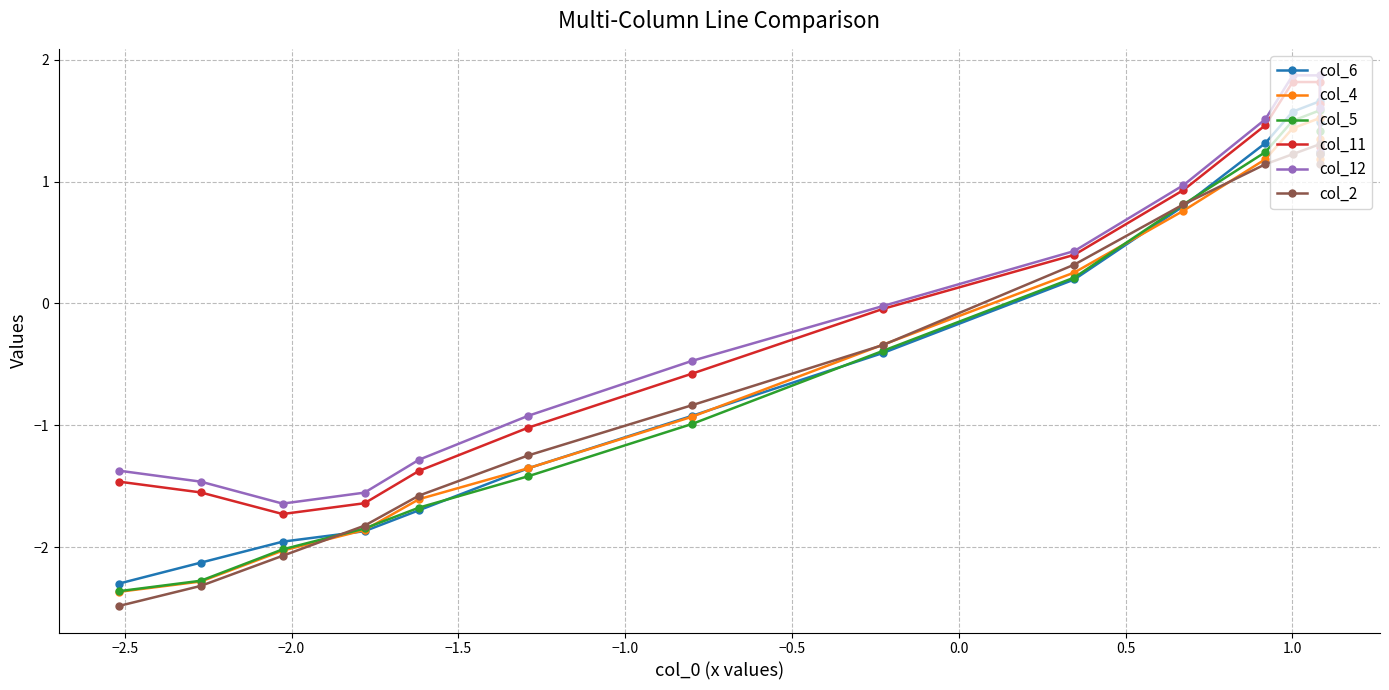

How many data points in col_5 are less than 0?

8